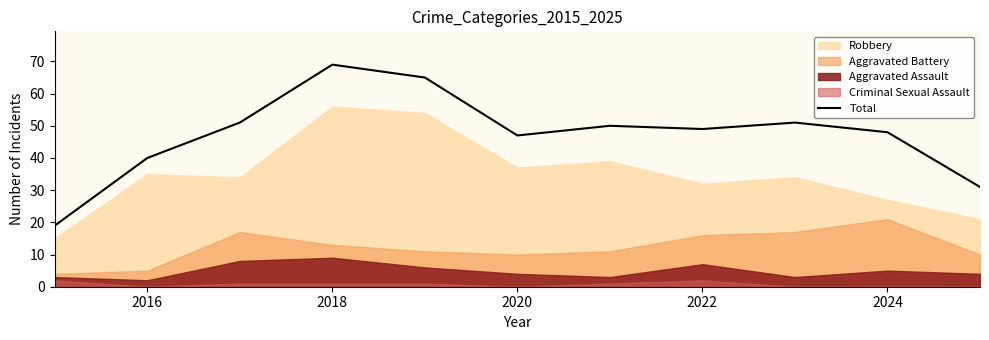

What is the difference between the second highest and minimum values?

46